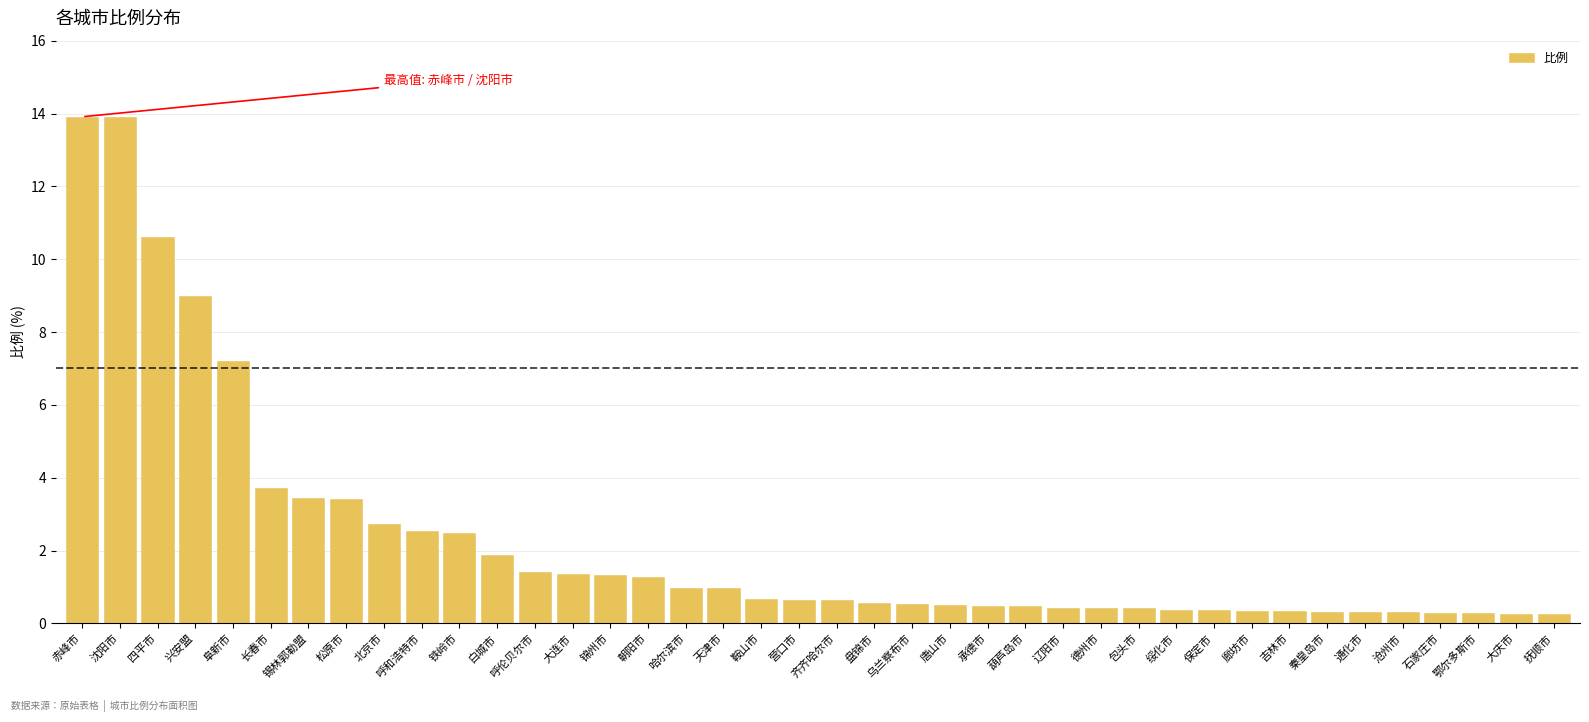

How many bars are there in total?

40